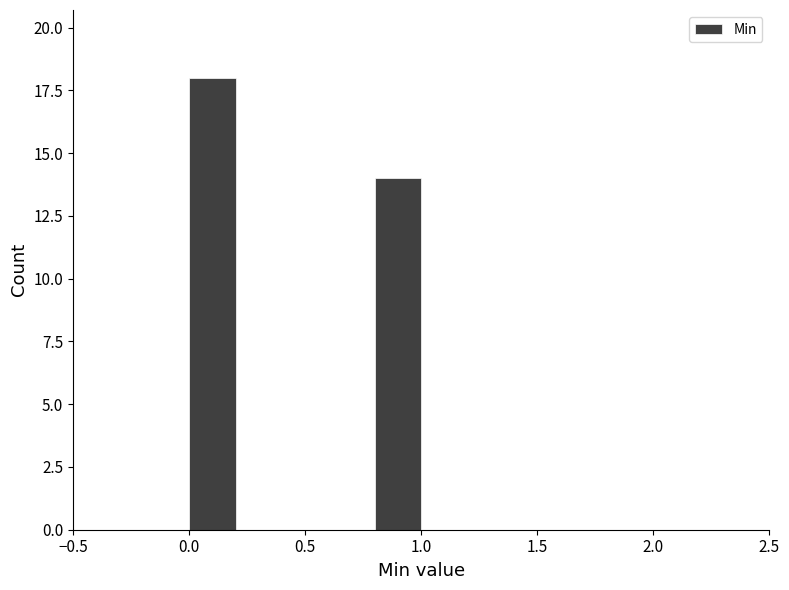

Reading left to right, list every bar in this chart as the range it spans on the x-axis followed by its height. The values are not printed on the chart, so give them approximately, as read against the axis.

0.0 to 0.2: 18
0.2 to 0.4: 0
0.4 to 0.6: 0
0.6 to 0.8: 0
0.8 to 1.0: 14